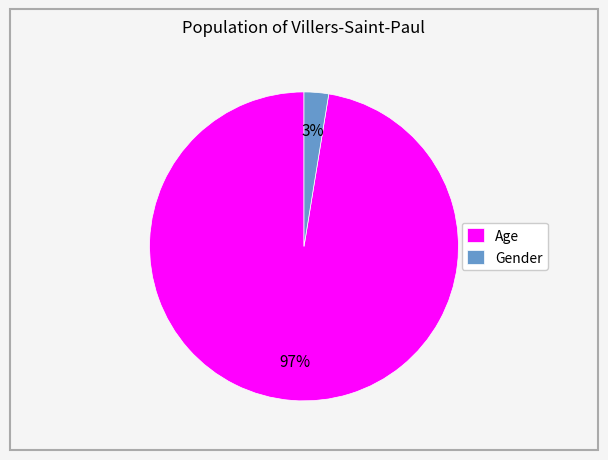

How many segments does this pie chart have?

2